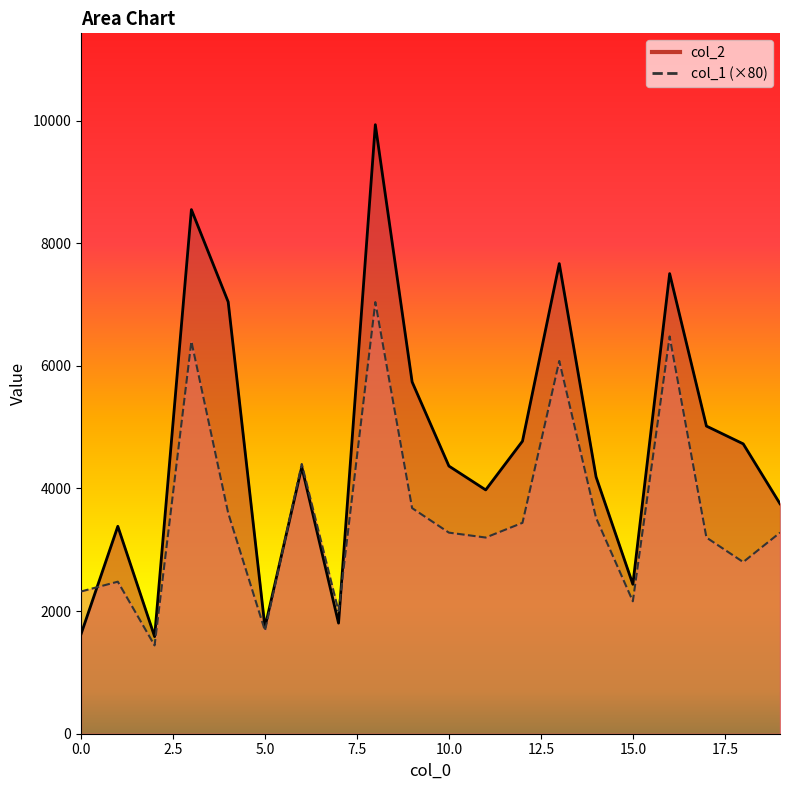

Rank the categories by col_2 value from lowest to highest.

2, 0, 5, 7, 15, 1, 19, 11, 14, 6, 10, 18, 12, 17, 9, 4, 16, 13, 3, 8